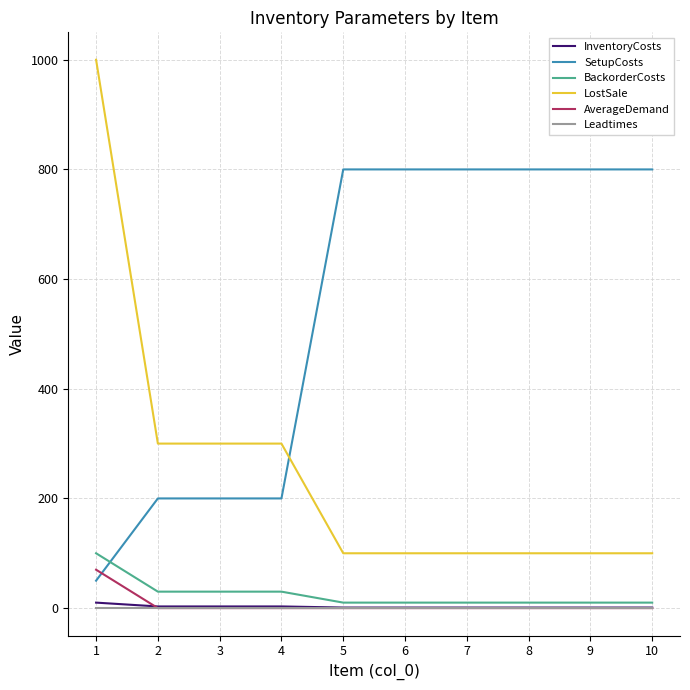

How many SetupCosts values are between 200 and 800?

9